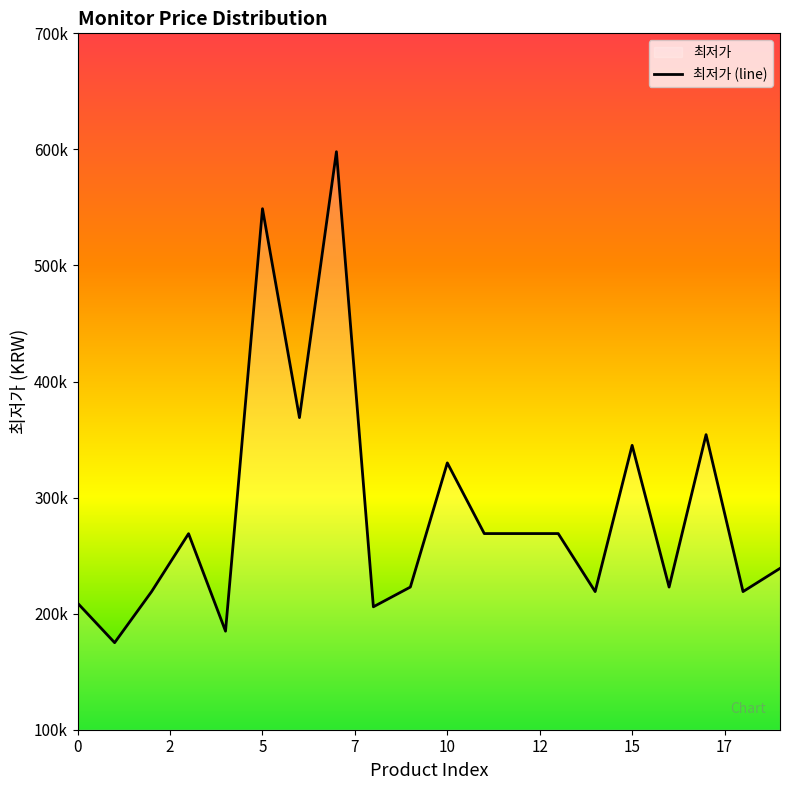

What is the ratio of the value at 5 to the value at 13?

2.0